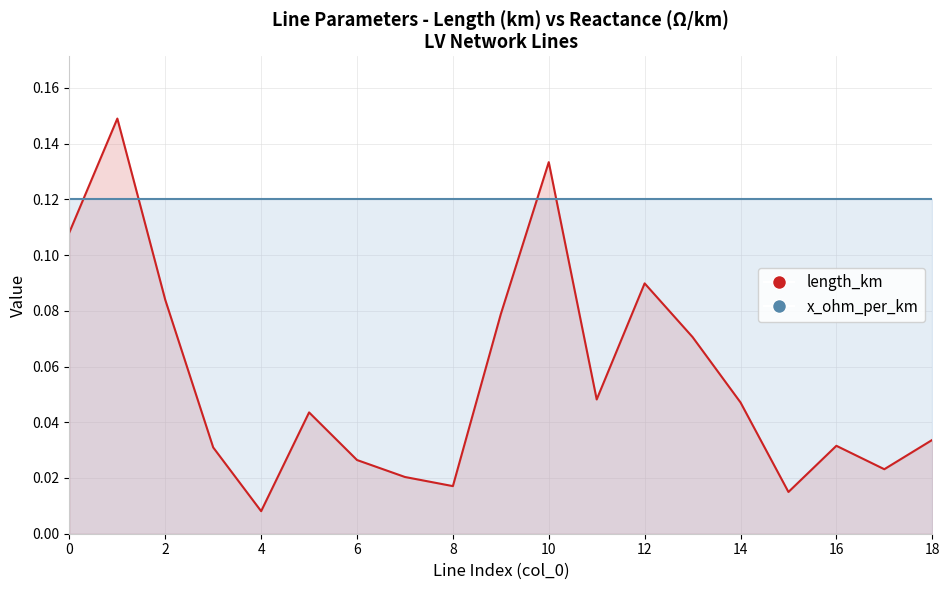

What is the sum of the values at 14 and 0?

0.2